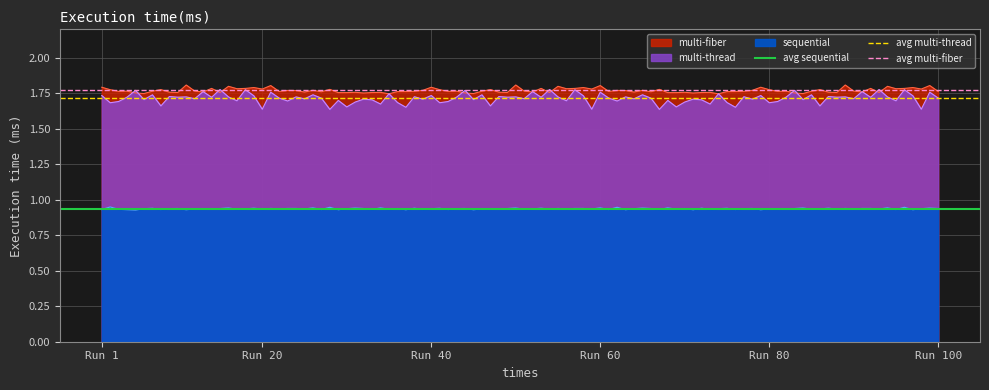

At which label is avg multi-thread closest to 1?

Run 1